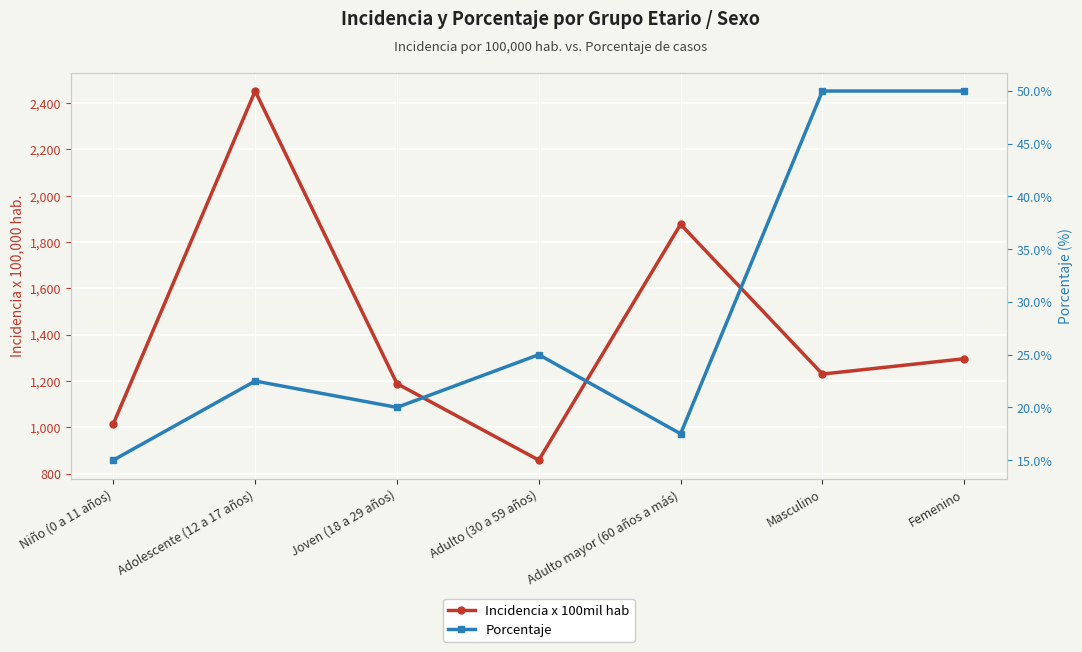

Reading right to left, what are all the values shown in this chart?

Incidencia x 100mil hab: Femenino=1296.2	Masculino=1230.0	Adulto mayor (60 años a más)=1876.7	Adulto (30 a 59 años)=858.4	Joven (18 a 29 años)=1188.7	Adolescente (12 a 17 años)=2452.3	Niño (0 a 11 años)=1015.2
Porcentaje: Femenino=50.0	Masculino=50.0	Adulto mayor (60 años a más)=17.5	Adulto (30 a 59 años)=25.0	Joven (18 a 29 años)=20.0	Adolescente (12 a 17 años)=22.5	Niño (0 a 11 años)=15.0